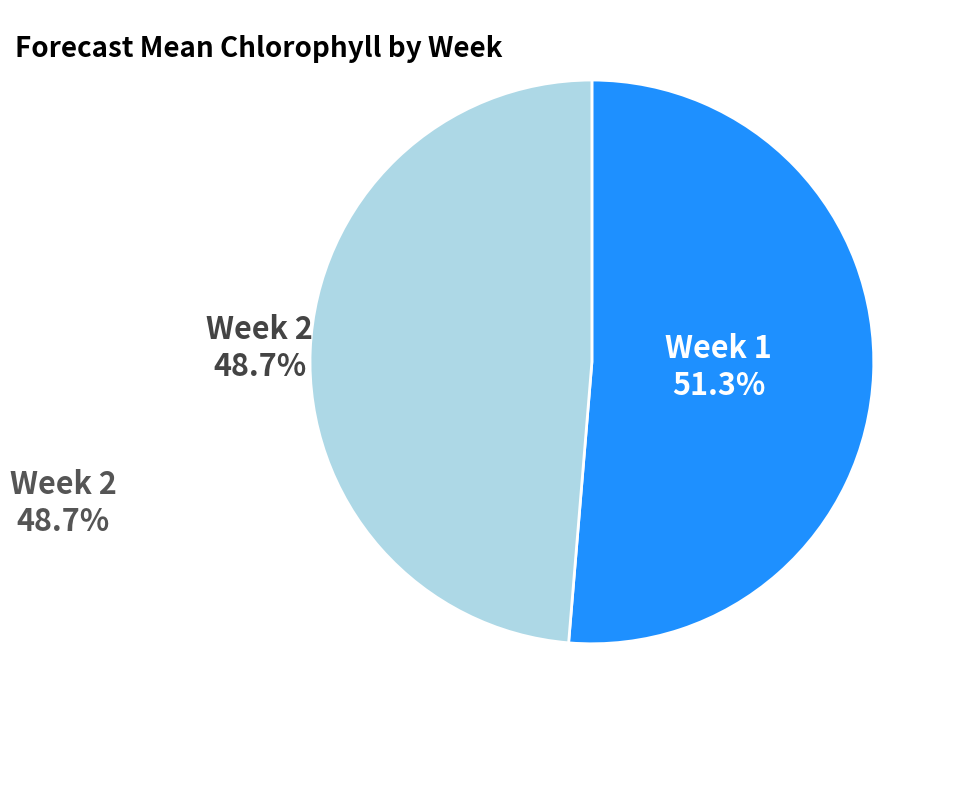

How many segments does this pie chart have?

2